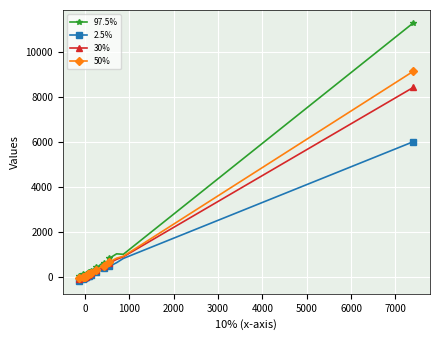

Rank the series by their maximum value, from lowest to highest.

2.5%, 30%, 50%, 97.5%